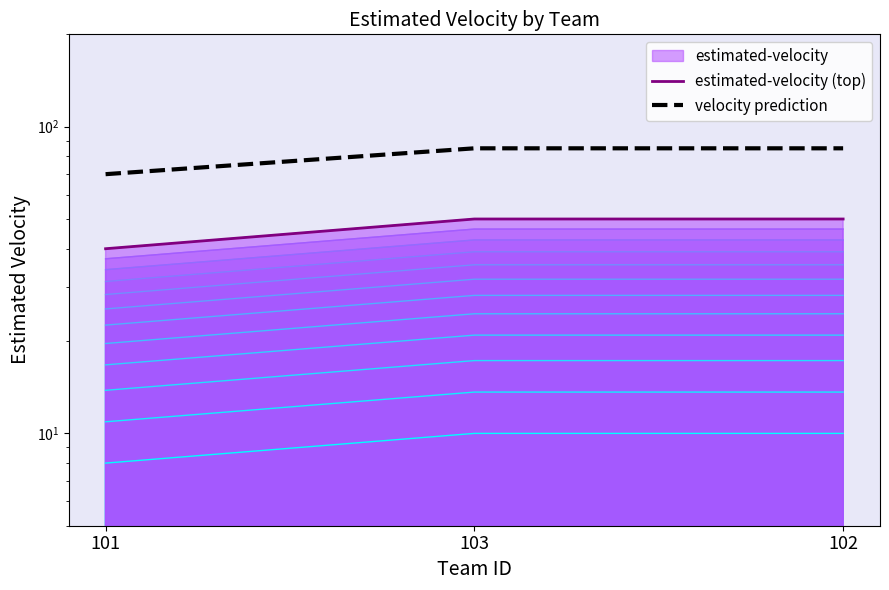

Rank the series by their average value, from lowest to highest.

estimated-velocity (top), velocity prediction